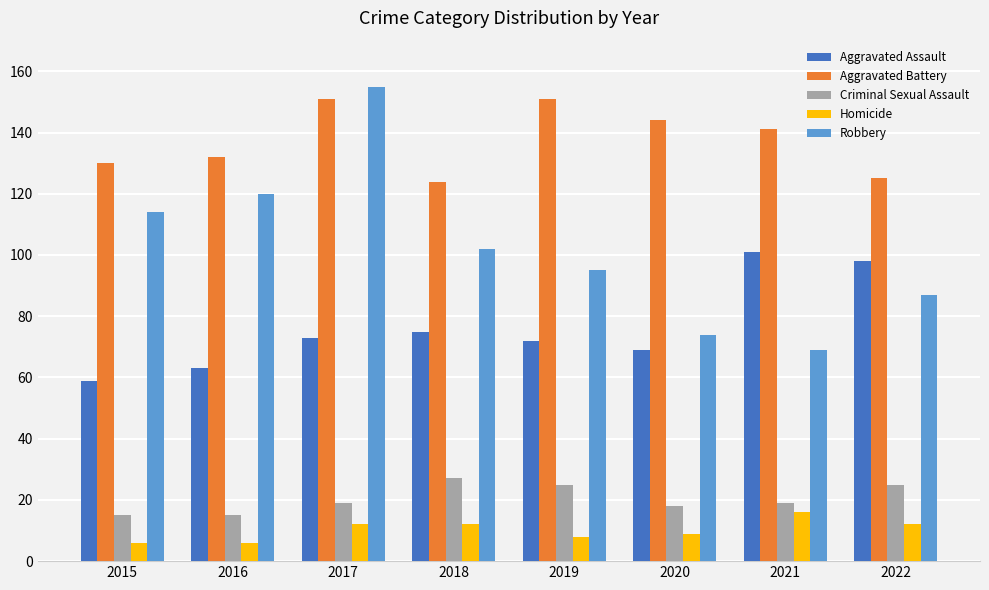

Rank the categories by Robbery value from highest to lowest.

2017, 2016, 2015, 2018, 2019, 2022, 2020, 2021